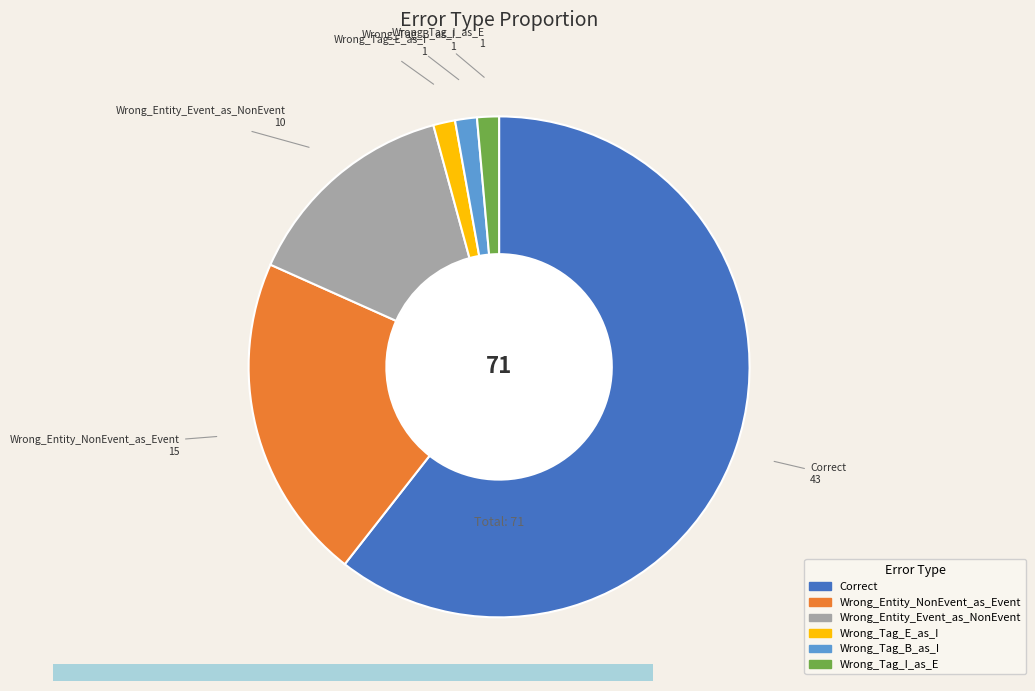

Is the sum of Correct and Wrong_Entity_Event_as_NonEvent greater than half?

Yes